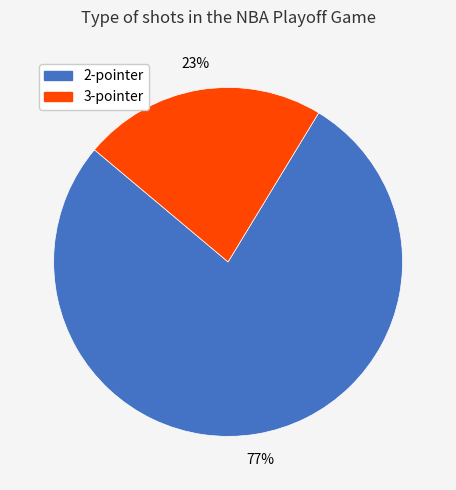

Is there any slice that represents more than half of the pie?

Yes